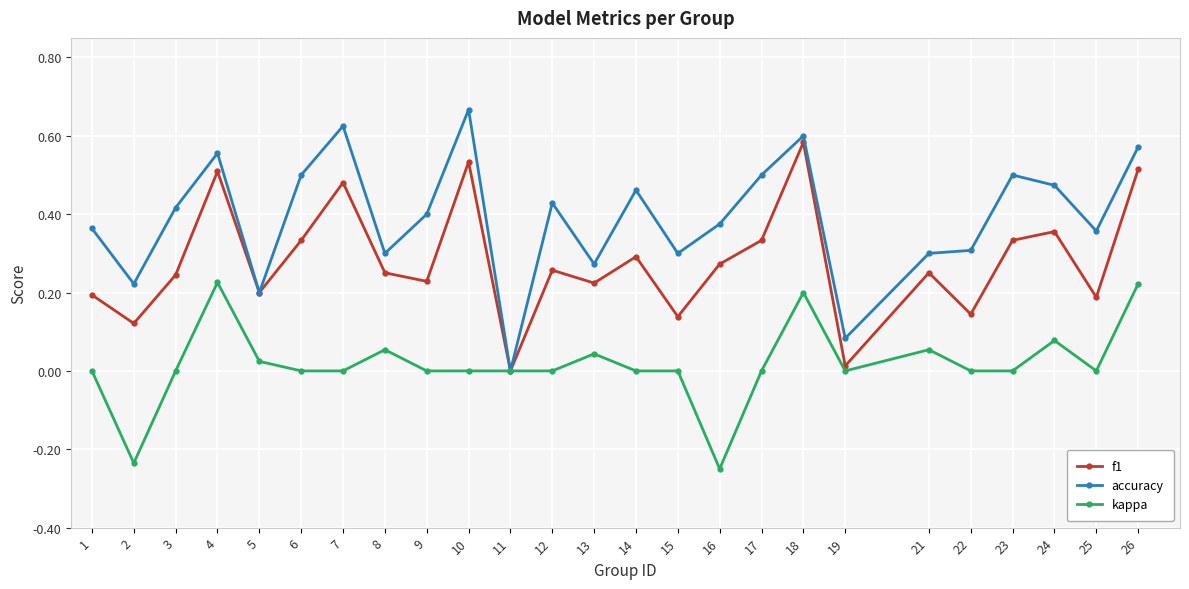

Which label corresponds to the largest value in the chart?

10